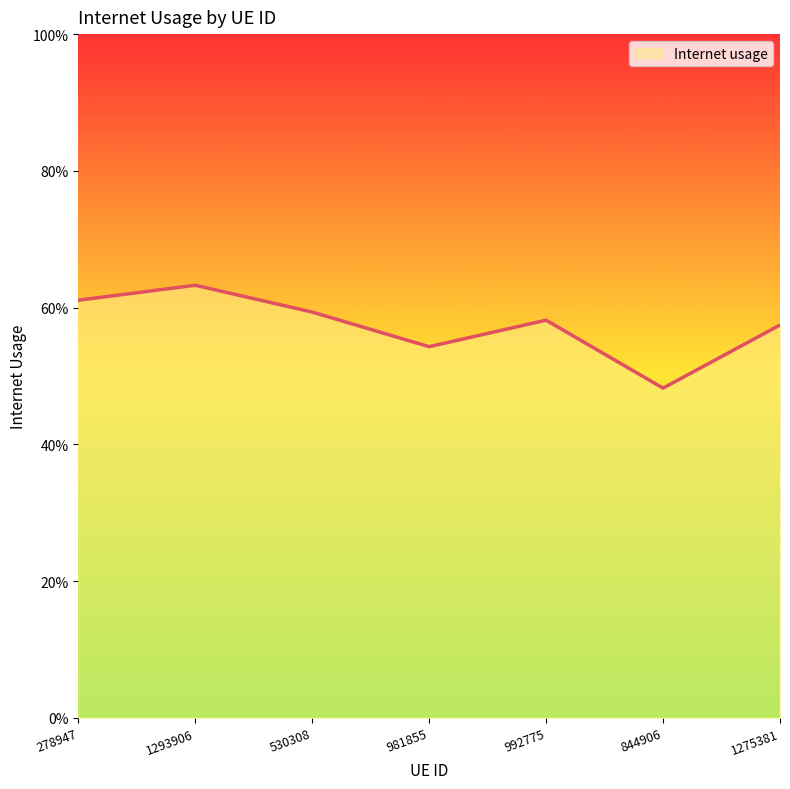

Does the chart display data point markers on the line(s)?

No